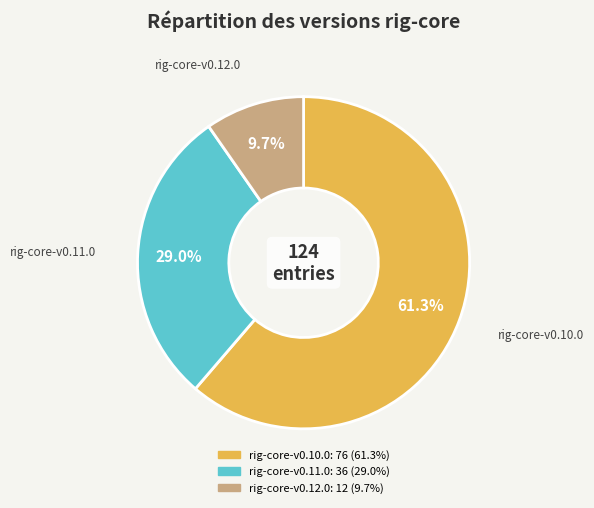

What percentage do rig-core-v0.10.0 and rig-core-v0.11.0 together represent?

90.3%